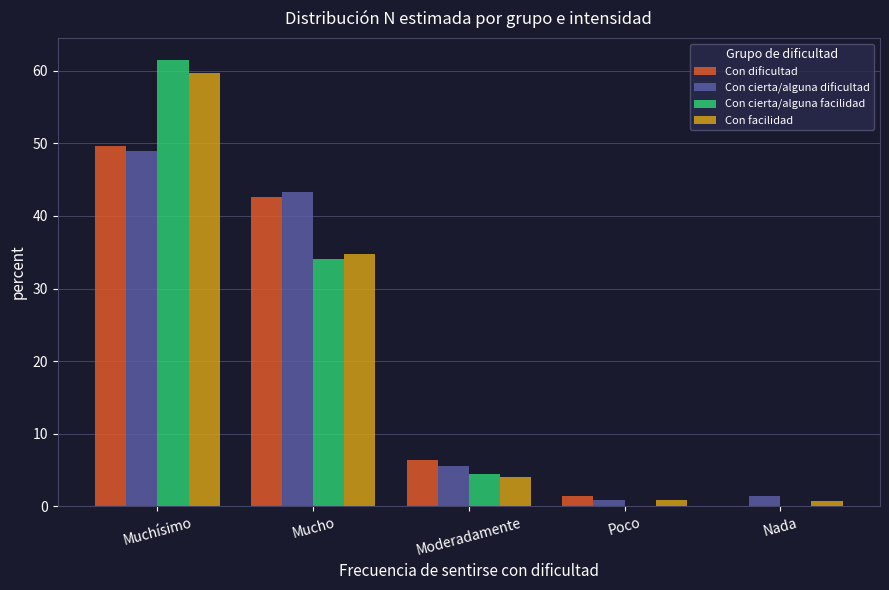

True or false: Con cierta/alguna facilidad has a value of 4.4 at Moderadamente.

True